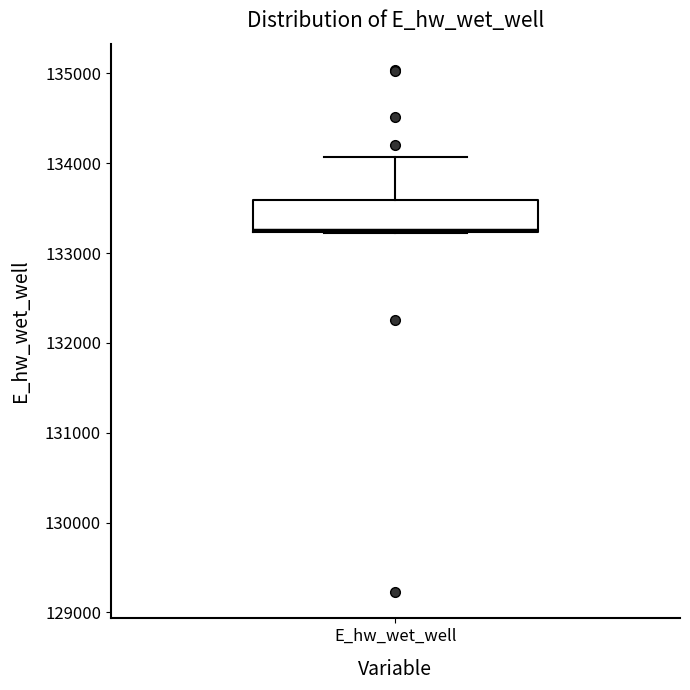

Read this box plot against the y-axis: the position of the median line, the range covered by the box, and the ends of both whiskers. The values are not printed on the chart, so give them approximately, as read against the axis.

median 133300, box 133200 to 133600, whiskers 133200 to 134100